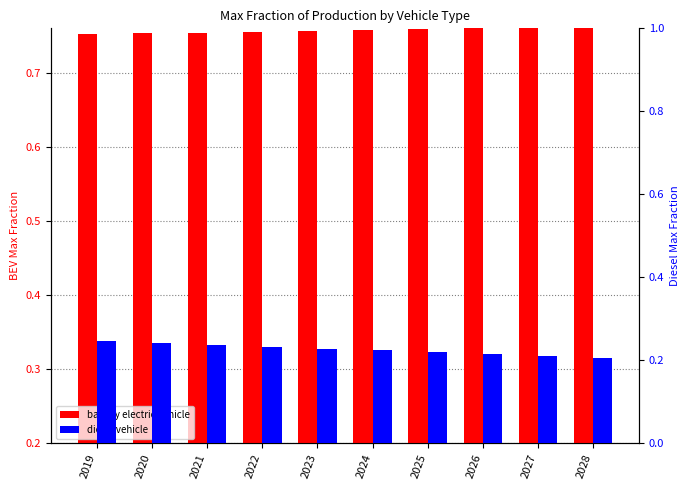

The value of battery electric vehicle at 2025 is 0.8. True or false?

True